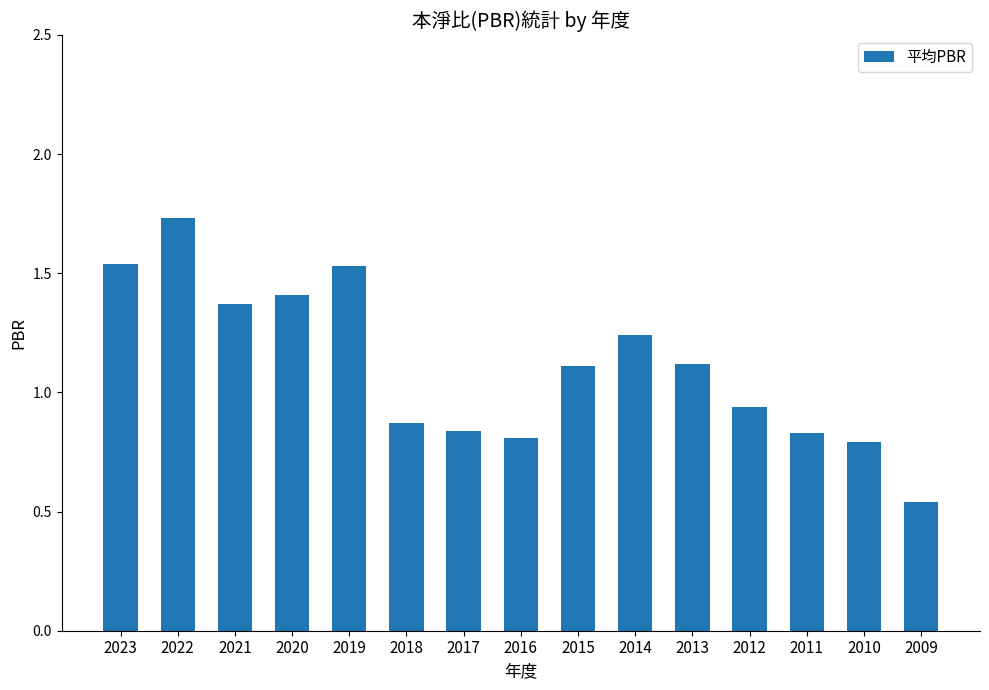

Count the number of categories in the chart.

15